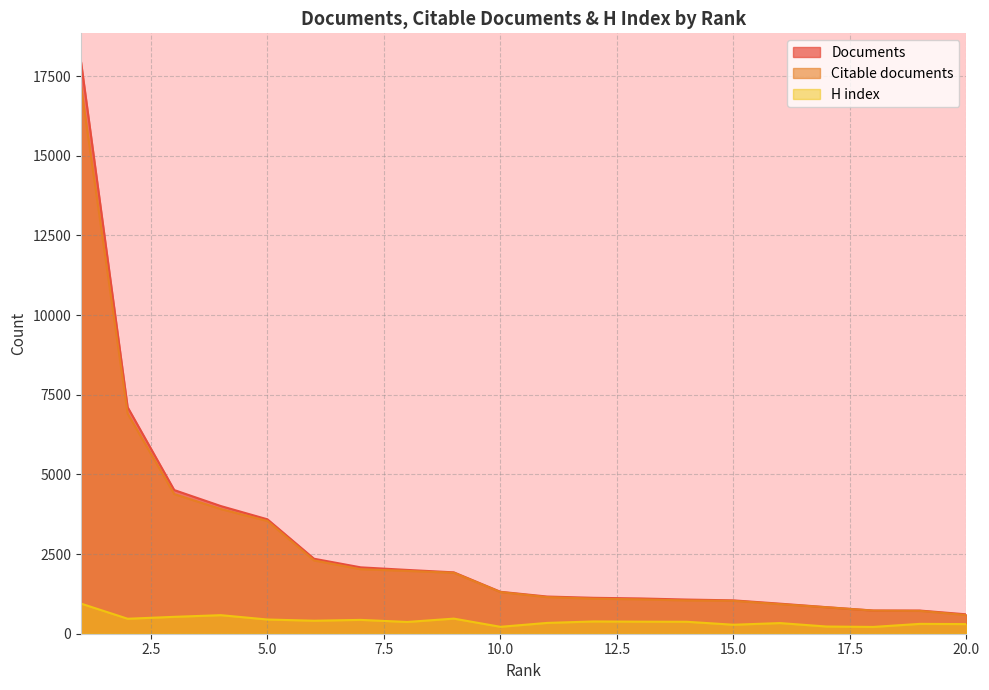

True or false: H index and Citable documents cross at least once.

False